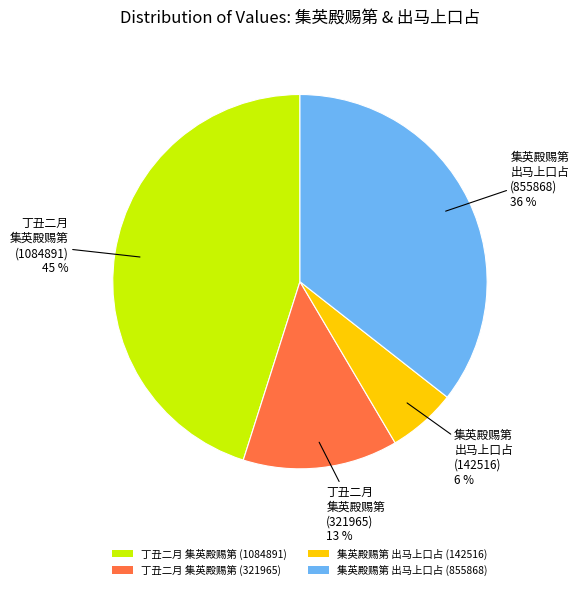

Which slice is the smallest?

集英殿赐第 出马上口占 (142516)